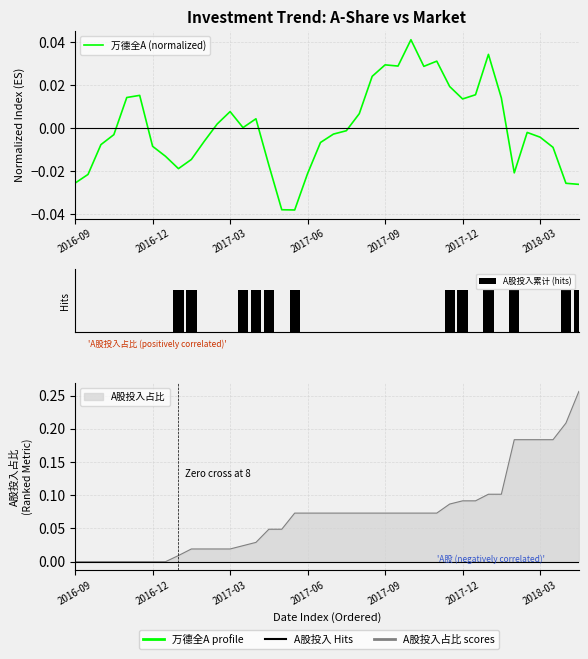

Are the bars horizontal?

No